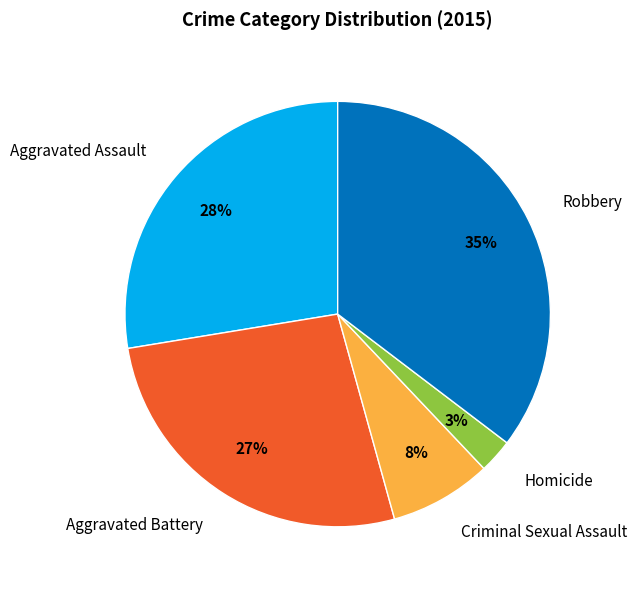

Count the number of slices in the pie.

5